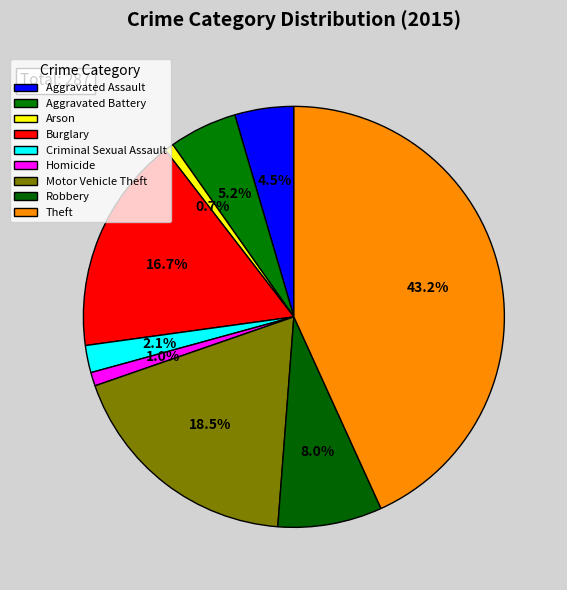

How many slices are in this pie chart?

9